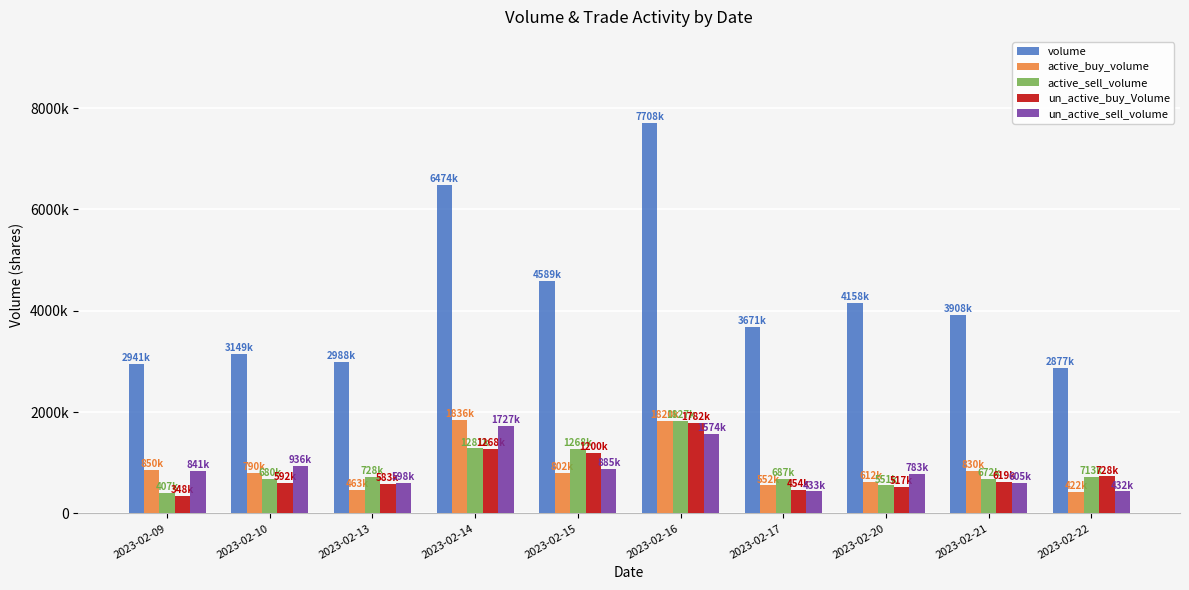

What is the approximate value of un_active_sell_volume at 2023-02-14?

1727000